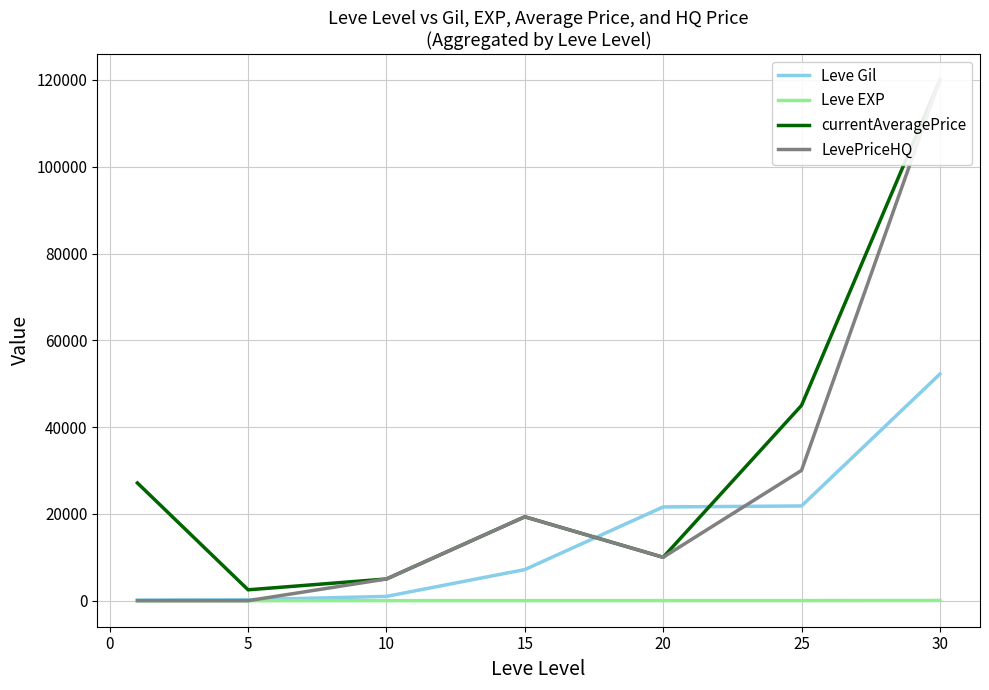

Which series ends up on top after the final intersection of LevePriceHQ and Leve EXP?

LevePriceHQ